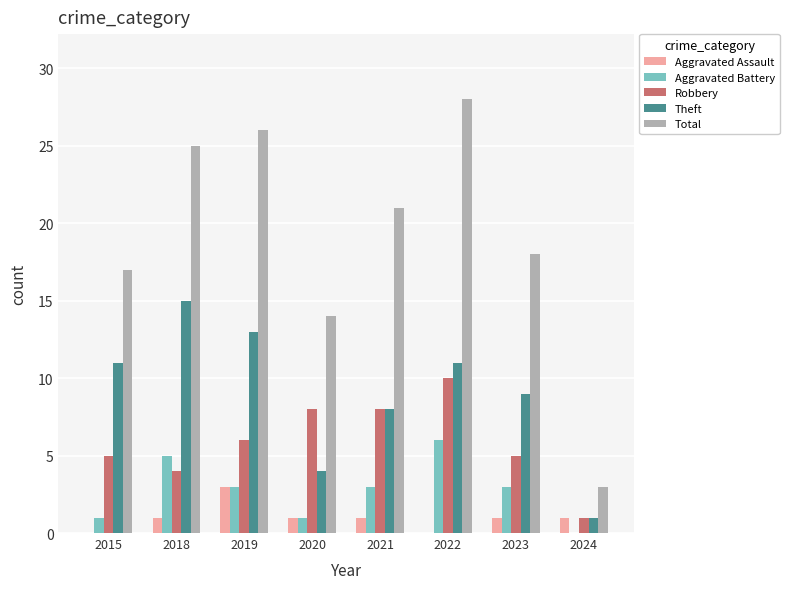

At which category is the sum across all series the highest?

2022